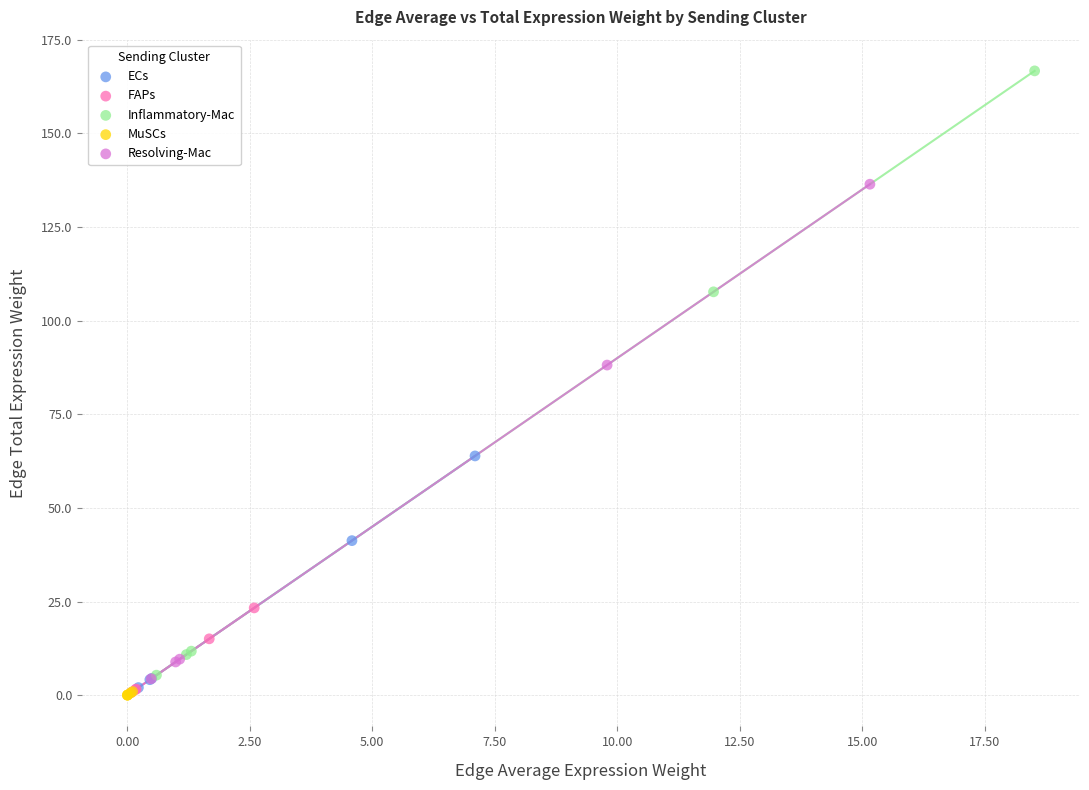

Which series reaches the maximum Y coordinate?

Inflammatory-Mac